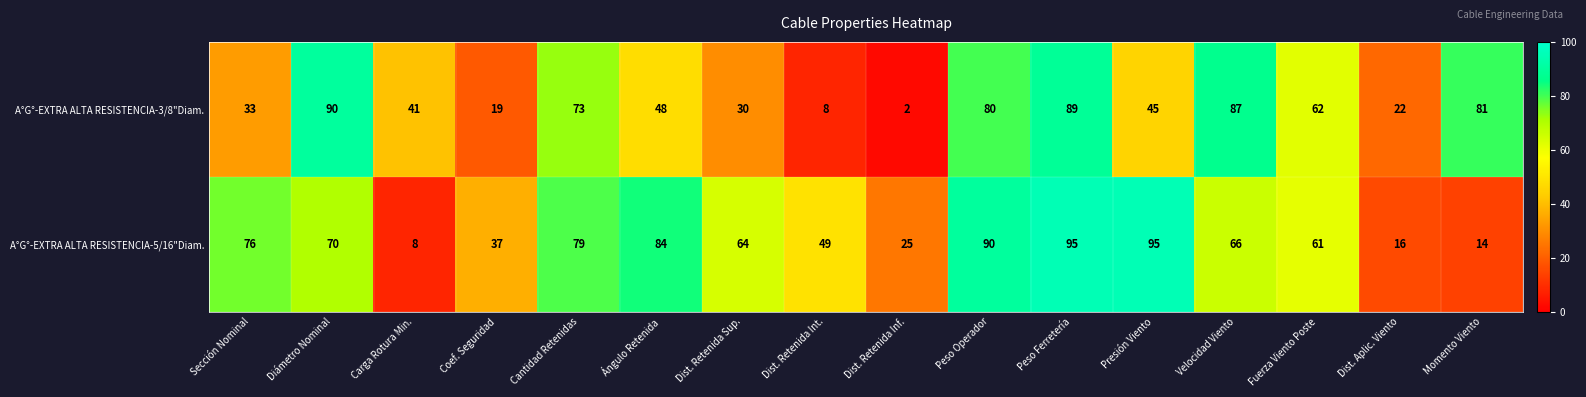

What is the difference between the maximum and minimum values in the A°G°-EXTRA ALTA RESISTENCIA-5/16"Diam. series?

87